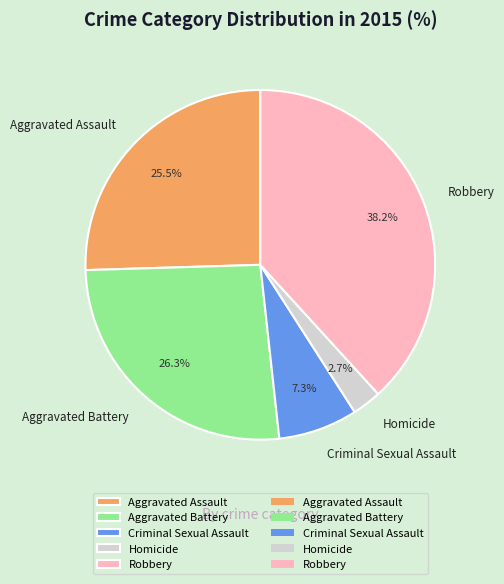

To the nearest percent, what portion does Criminal Sexual Assault represent?

7%